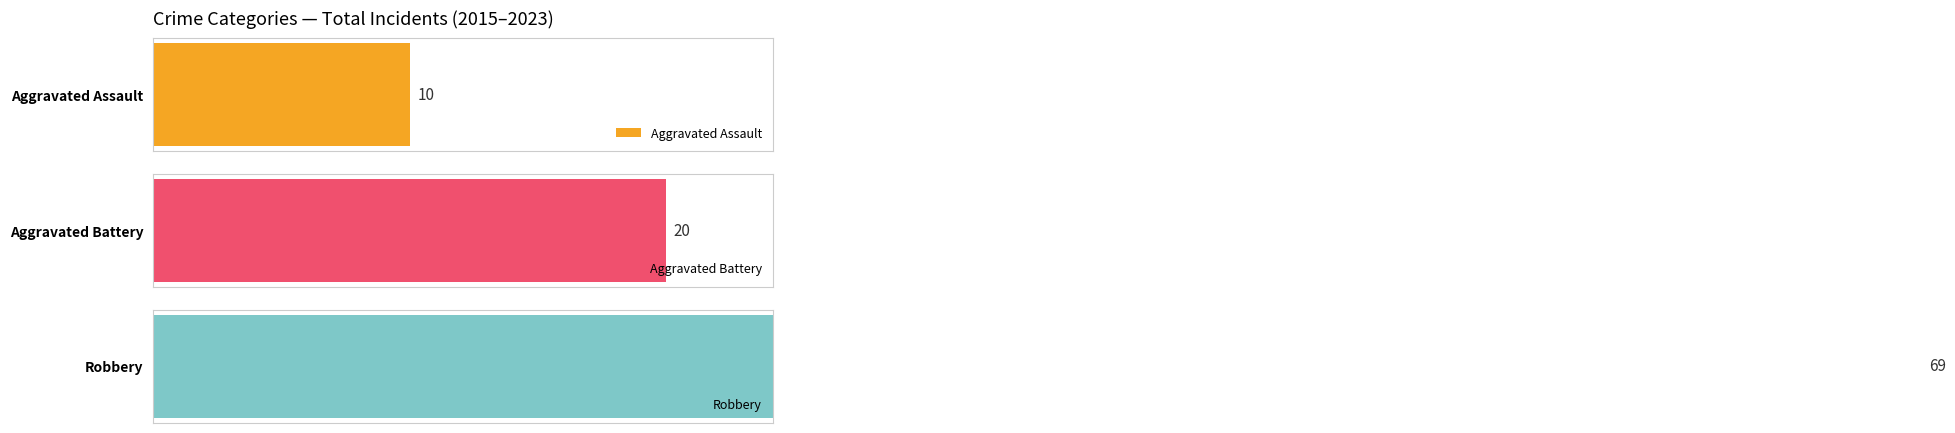

Which series has the largest range (max minus min)?

Robbery